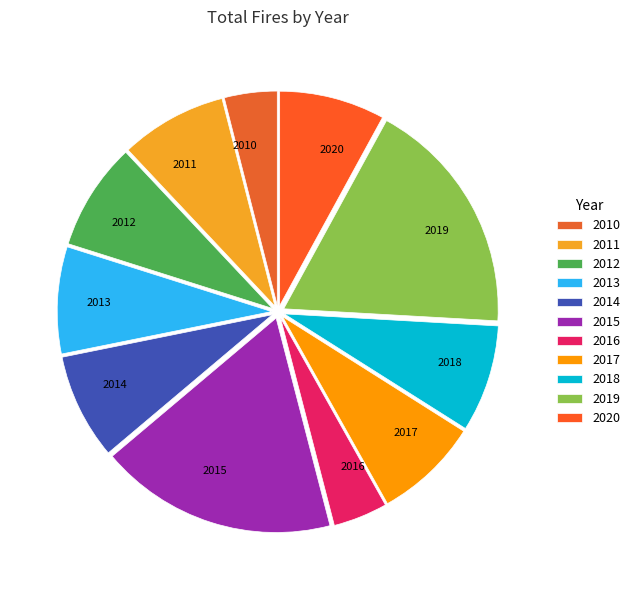

Is the sum of 2010 and 2014 greater than half?

No